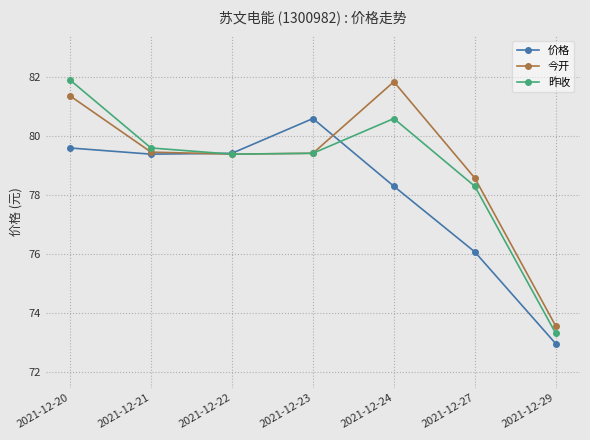

Between 2021-12-20 and 2021-12-24, which series saw the biggest shift?

昨收